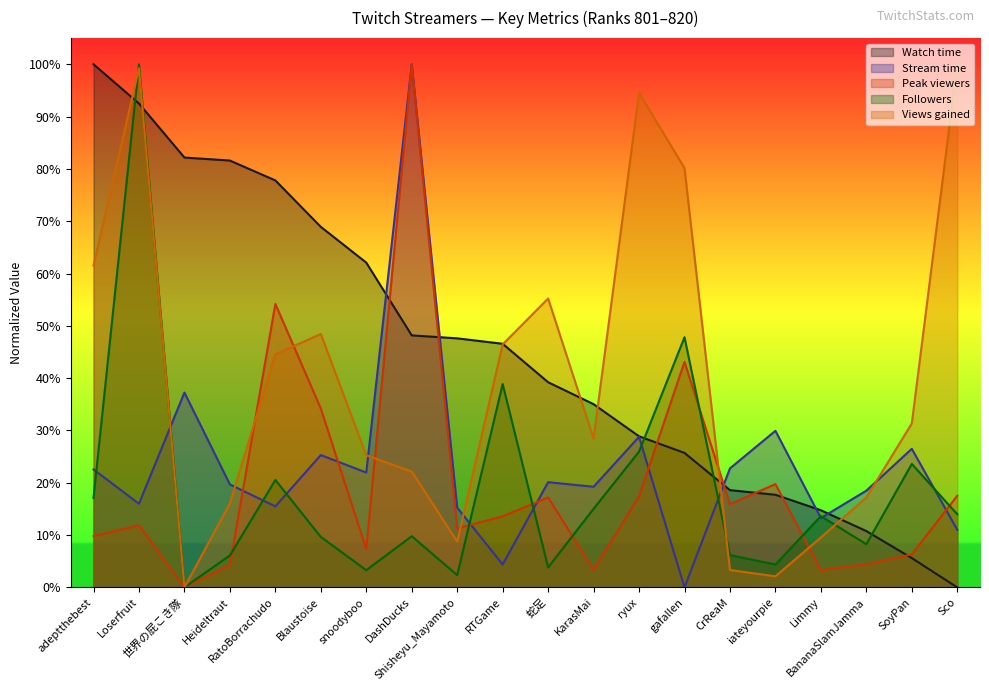

What is the sum of all Watch time values?

9.0